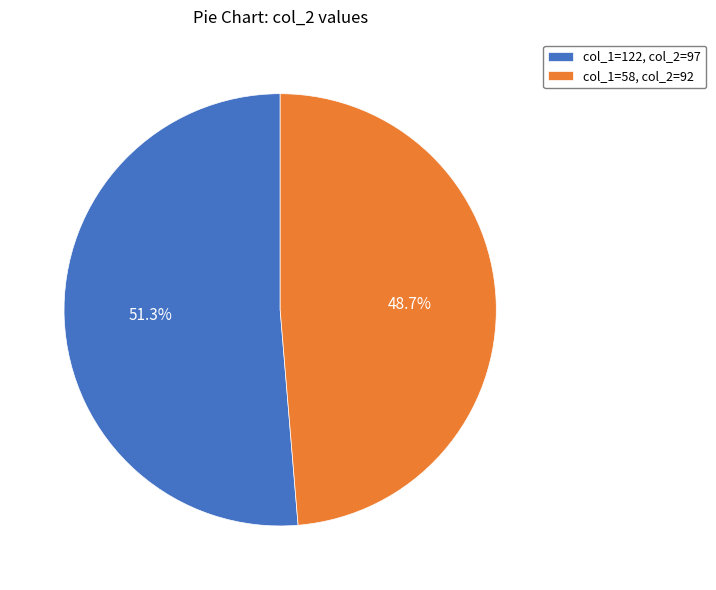

Which has a higher value, col_1=58, col_2=92 or col_1=122, col_2=97?

col_1=122, col_2=97